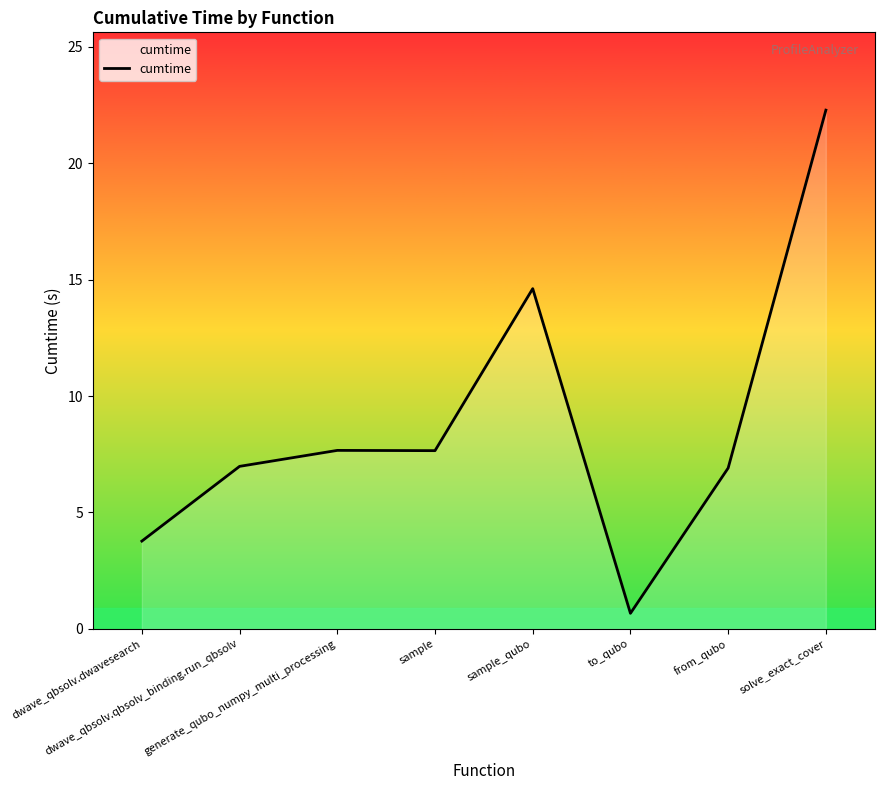

What is the maximum value shown in the chart?

22.3